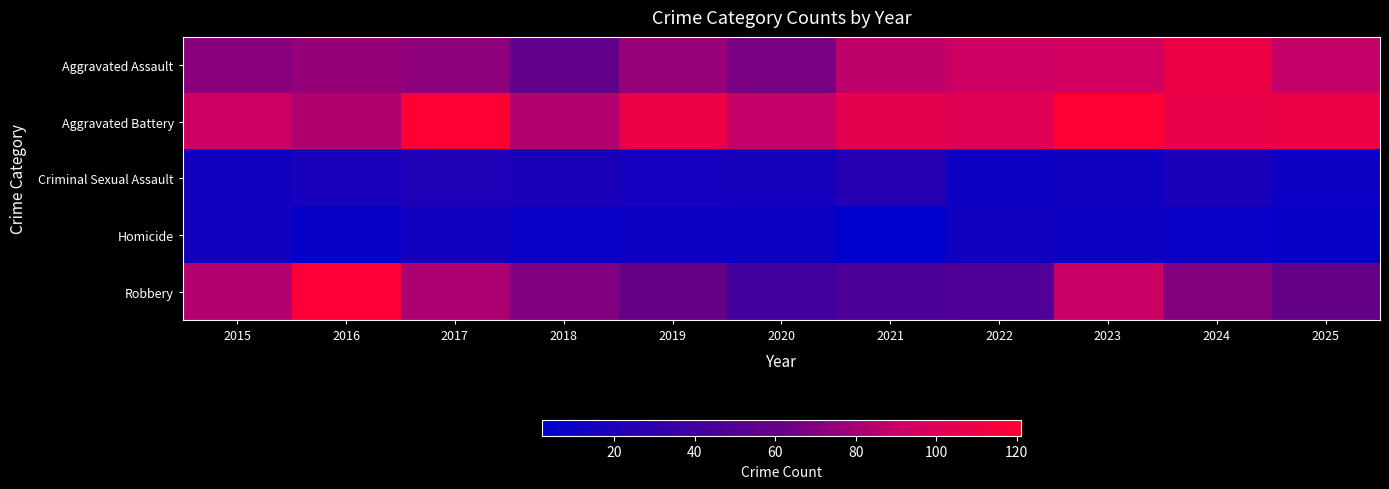

At which category is the sum across all series the highest?

2023